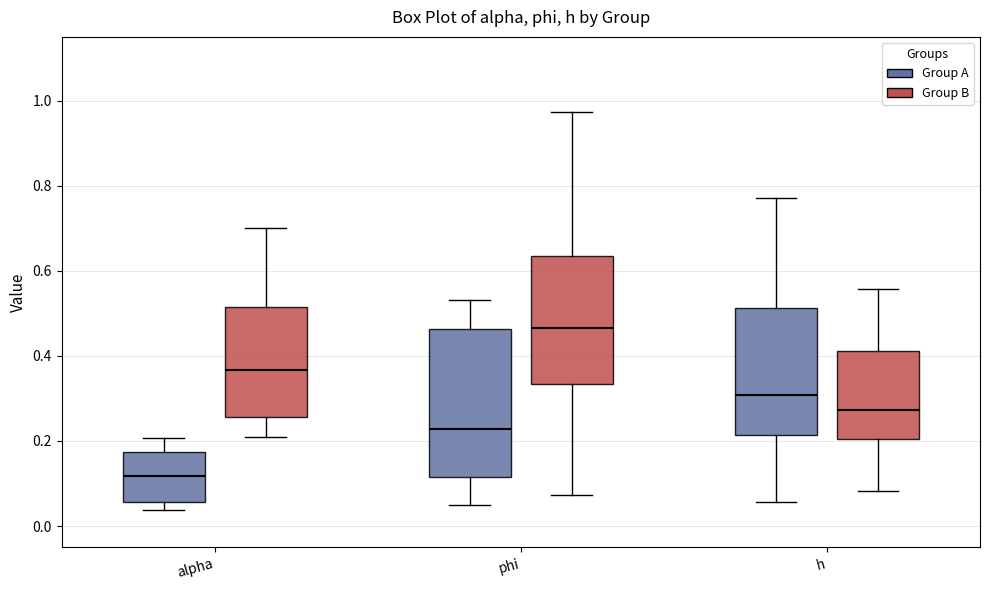

Where does the median line of the box for h (Group B) sit on the y-axis? The values are not printed on the chart, so give them approximately, as read against the axis.

0.28